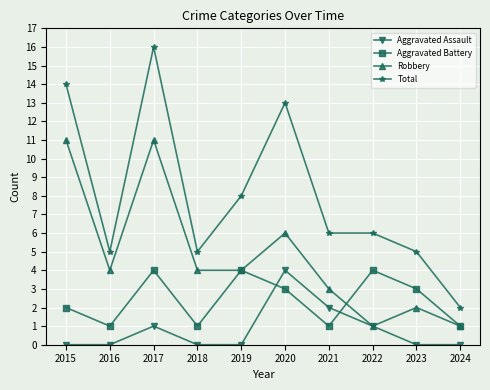

What is the difference between the second highest and second lowest values in the Robbery series?

10